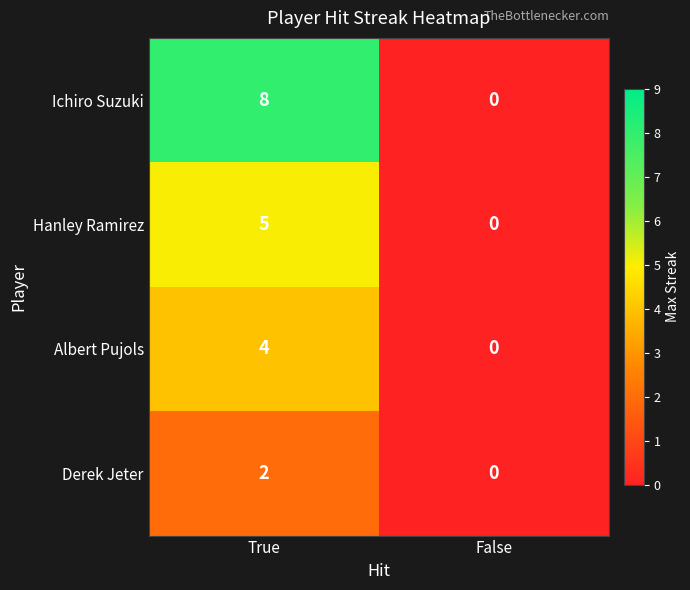

Which series changed the most between True and False?

Ichiro Suzuki